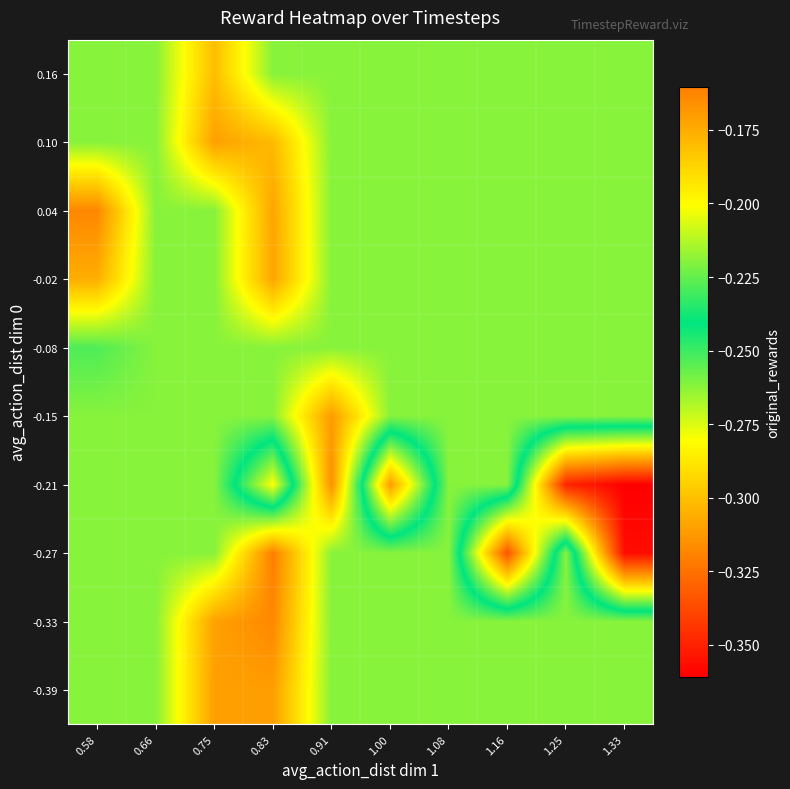

Reading right to left, what are all the values shown in this chart?

-0.39: 1.33=-0.2	1.25=-0.2	1.16=-0.2	1.08=-0.2	1.00=-0.2	0.91=-0.2	0.83=-0.2	0.75=-0.2	0.66=-0.2	0.58=-0.2
-0.33: 1.33=-0.2	1.25=-0.2	1.16=-0.2	1.08=-0.2	1.00=-0.2	0.91=-0.2	0.83=-0.2	0.75=-0.2	0.66=-0.2	0.58=-0.2
-0.27: 1.33=-0.4	1.25=-0.2	1.16=-0.3	1.08=-0.2	1.00=-0.2	0.91=-0.2	0.83=-0.2	0.75=-0.2	0.66=-0.2	0.58=-0.2
-0.21: 1.33=-0.4	1.25=-0.3	1.16=-0.2	1.08=-0.2	1.00=-0.3	0.91=-0.2	0.83=-0.3	0.75=-0.2	0.66=-0.2	0.58=-0.2
-0.15: 1.33=-0.2	1.25=-0.2	1.16=-0.2	1.08=-0.2	1.00=-0.2	0.91=-0.2	0.83=-0.2	0.75=-0.2	0.66=-0.2	0.58=-0.2
-0.08: 1.33=-0.2	1.25=-0.2	1.16=-0.2	1.08=-0.2	1.00=-0.2	0.91=-0.2	0.83=-0.2	0.75=-0.2	0.66=-0.2	0.58=-0.2
-0.02: 1.33=-0.2	1.25=-0.2	1.16=-0.2	1.08=-0.2	1.00=-0.2	0.91=-0.2	0.83=-0.2	0.75=-0.2	0.66=-0.2	0.58=-0.2
0.04: 1.33=-0.2	1.25=-0.2	1.16=-0.2	1.08=-0.2	1.00=-0.2	0.91=-0.2	0.83=-0.2	0.75=-0.2	0.66=-0.2	0.58=-0.2
0.10: 1.33=-0.2	1.25=-0.2	1.16=-0.2	1.08=-0.2	1.00=-0.2	0.91=-0.2	0.83=-0.2	0.75=-0.2	0.66=-0.2	0.58=-0.2
0.16: 1.33=-0.2	1.25=-0.2	1.16=-0.2	1.08=-0.2	1.00=-0.2	0.91=-0.2	0.83=-0.2	0.75=-0.2	0.66=-0.2	0.58=-0.2